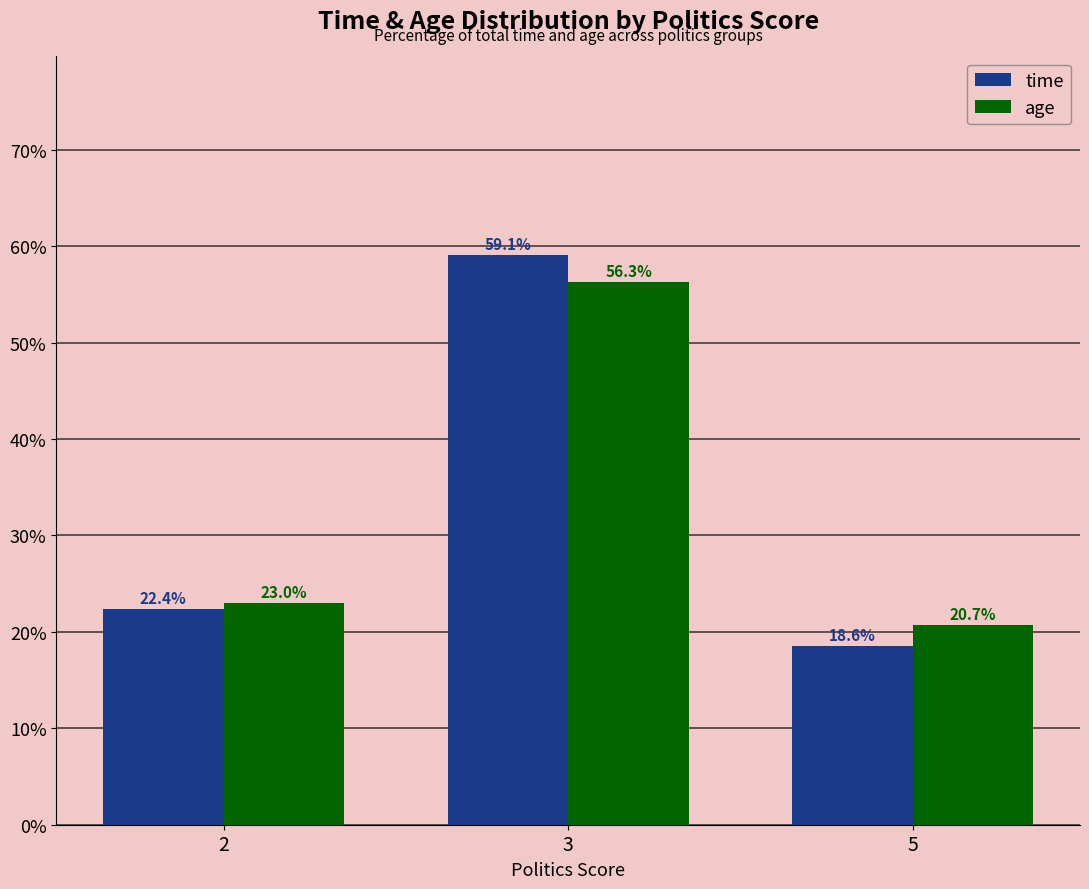

What is the value of the time bar at the 2nd from the left?

59.1